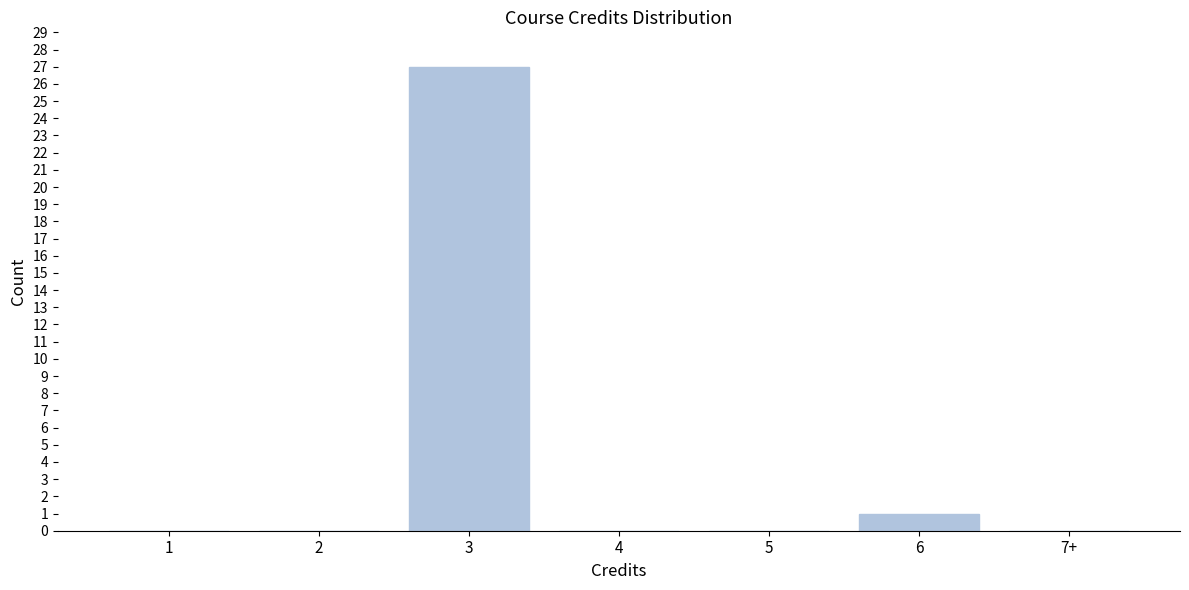

Reading right to left, list all the values displayed in this chart.

7+=0	6=1	5=0	4=0	3=27	2=0	1=0